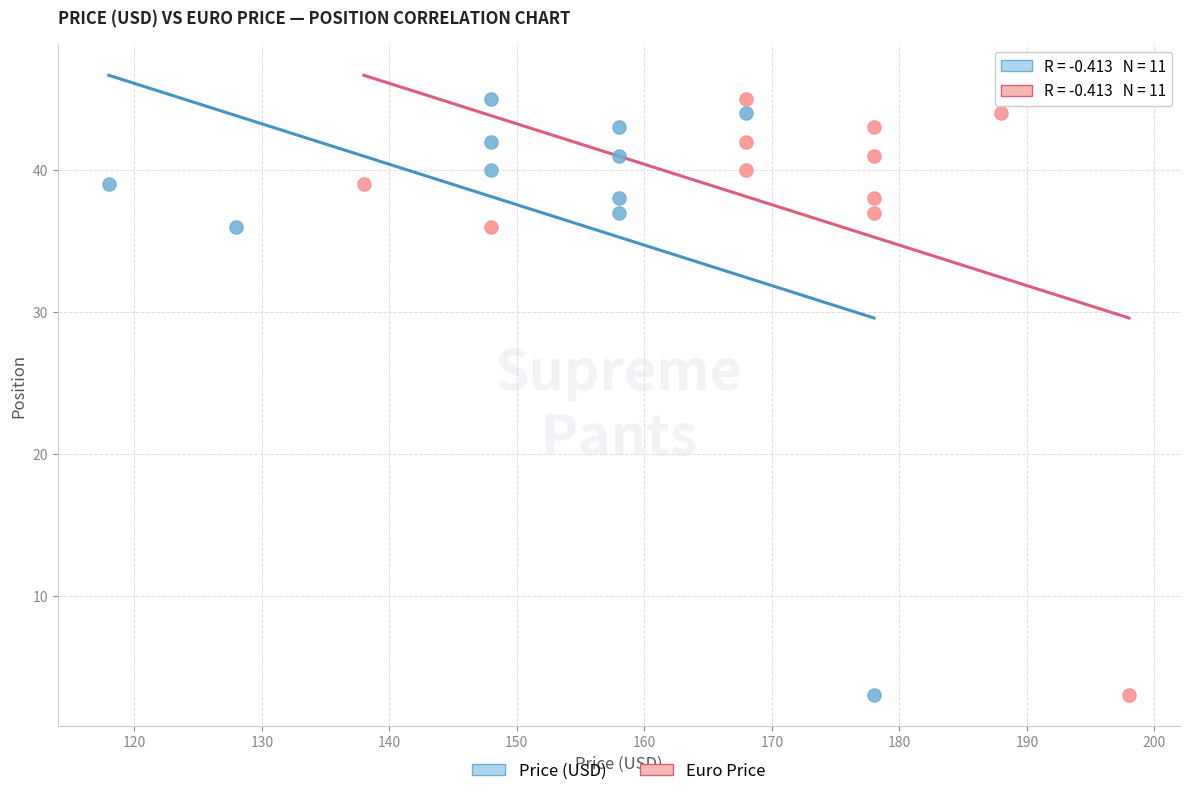

What are all the series names shown in the legend?

Price (USD), Euro Price